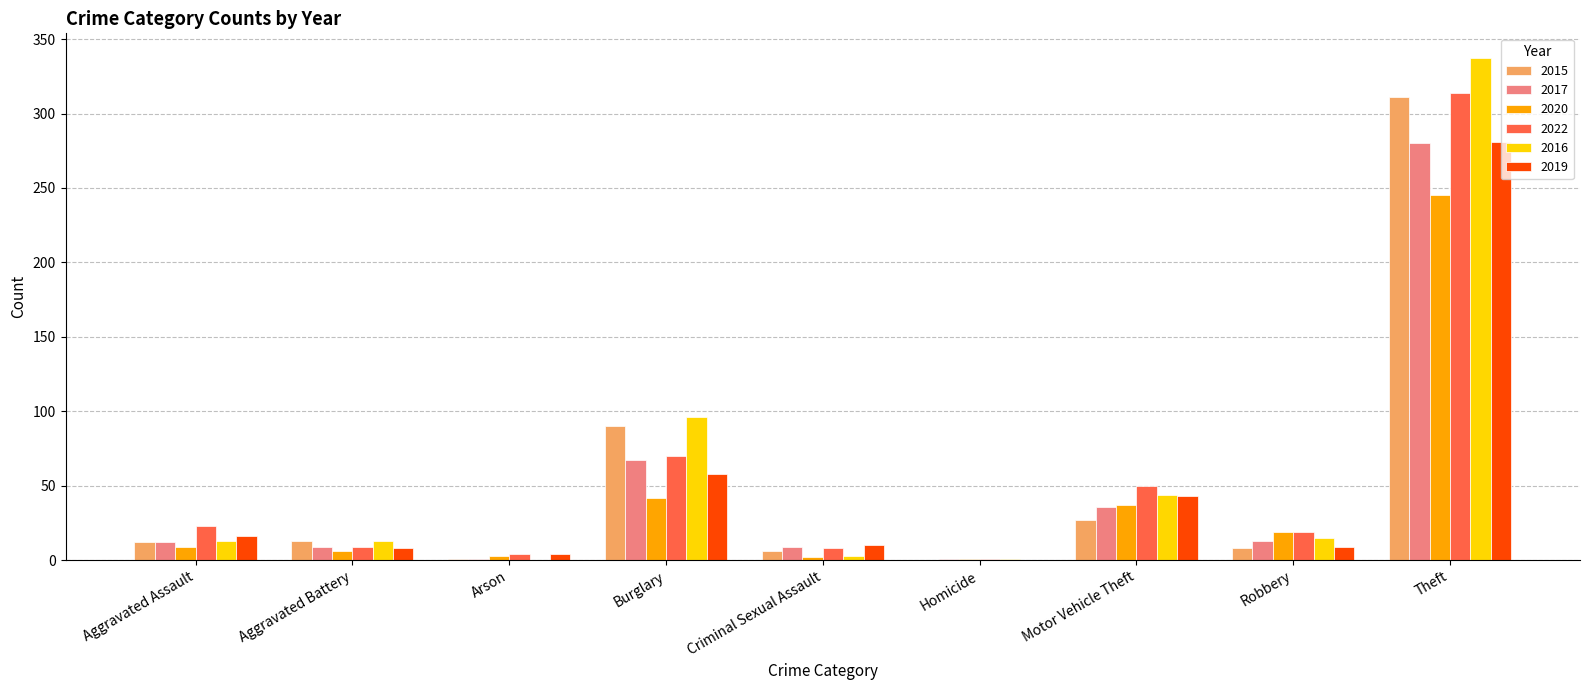

Are the bars horizontal?

No